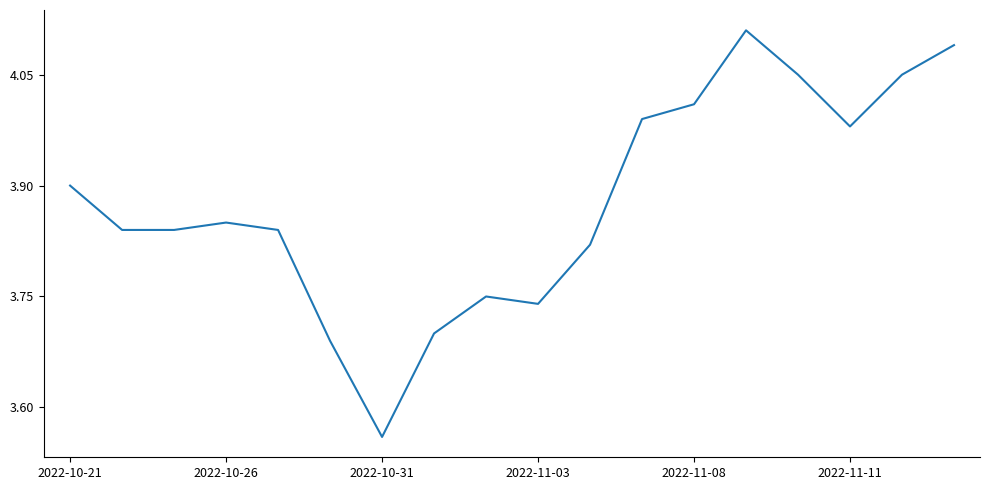

Is this an area chart (filled region under the line)?

No